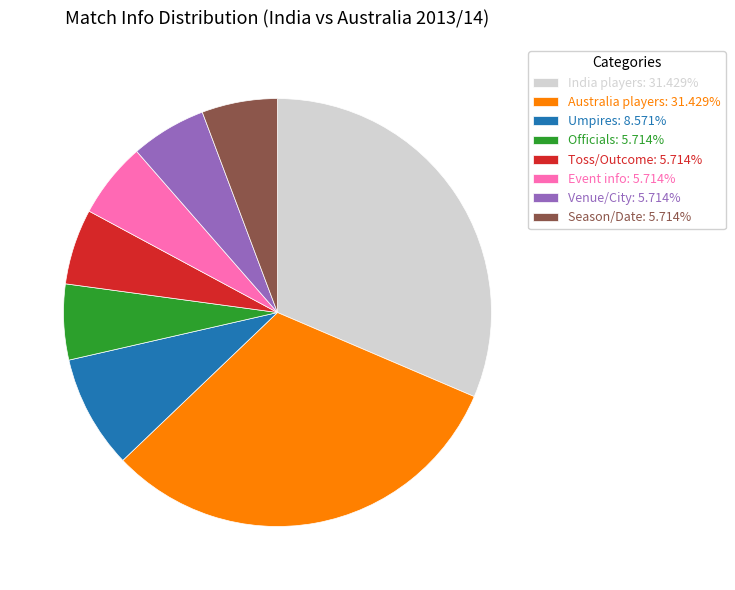

Is there a majority slice in this chart?

No